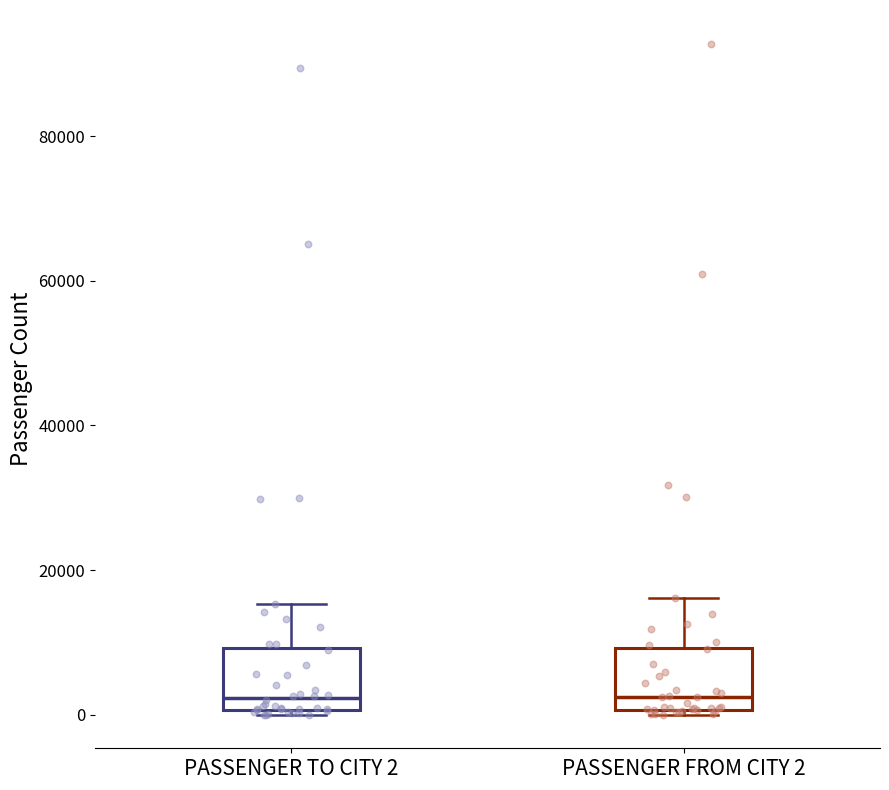

Reading left to right, read every box against the y-axis: the position of its median line, the range the box covers, and the ends of its whiskers. The values are not printed on the chart, so give them approximately, as read against the axis.

PASSENGER TO CITY 2: median 2000, box 0 to 10000, whiskers 0 (just below the box's lower edge) to 16000
PASSENGER FROM CITY 2: median 2000, box 0 to 10000, whiskers 0 (just below the box's lower edge) to 16000